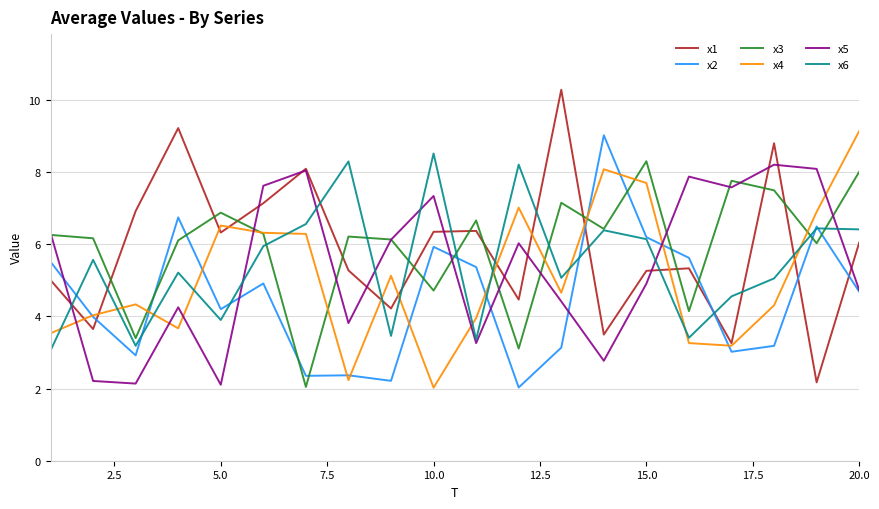

In x6, how many points are higher than both neighbors (excluding endpoints)?

7